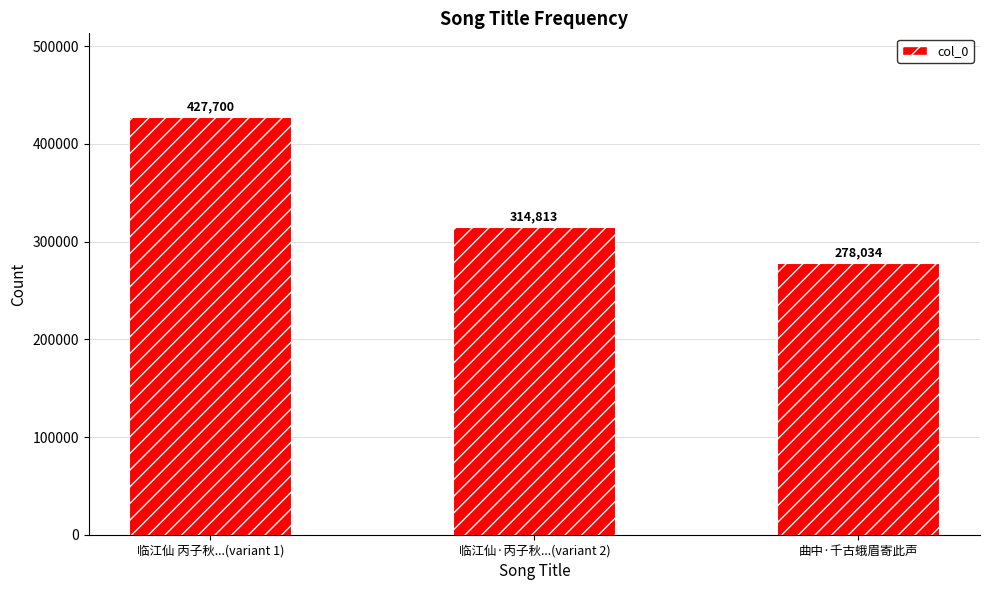

How many bars are there in total?

3